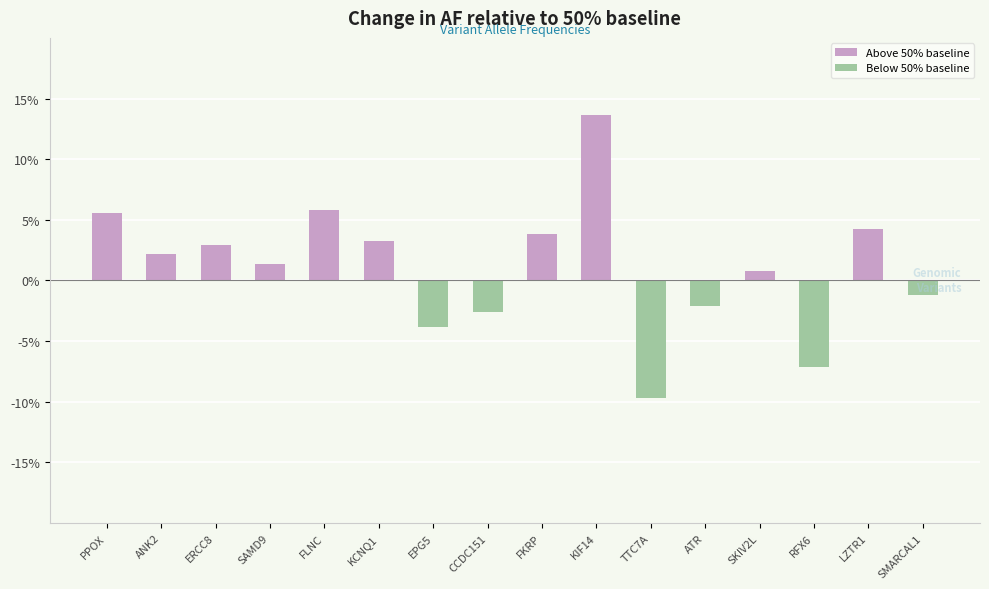

True or false: Below 50% baseline has a value of -7.1 at RFX6.

True